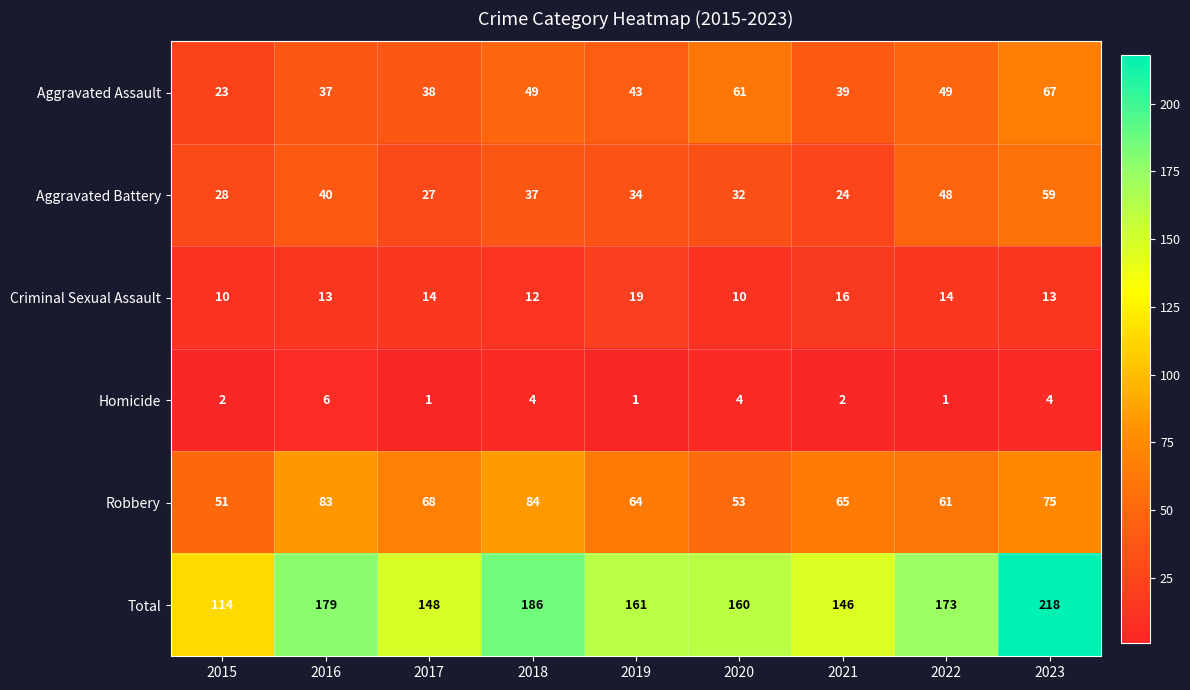

Rank the series by their maximum value, from lowest to highest.

Homicide, Criminal Sexual Assault, Aggravated Battery, Aggravated Assault, Robbery, Total